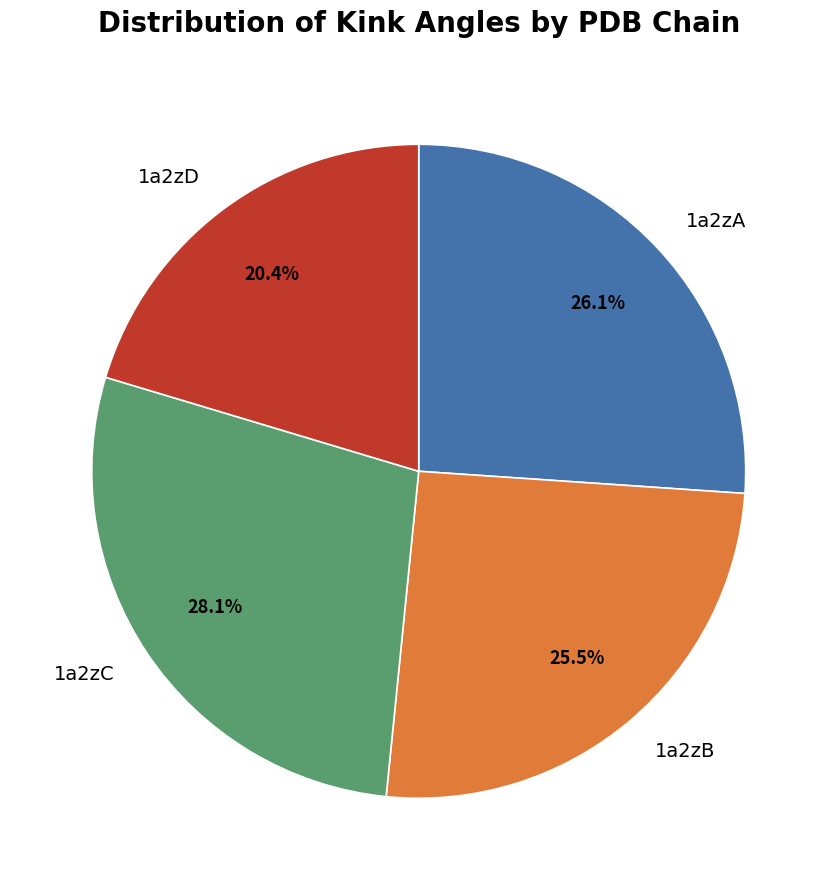

Between 1a2zD and 1a2zA, which is larger?

1a2zA